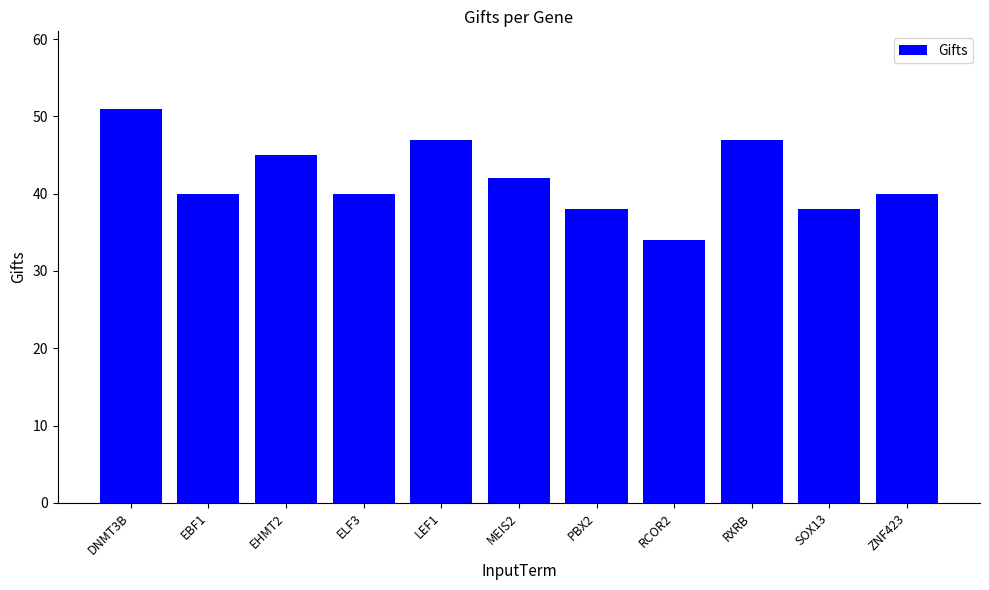

The chart shows a value of 57 at RCOR2. True or false?

False